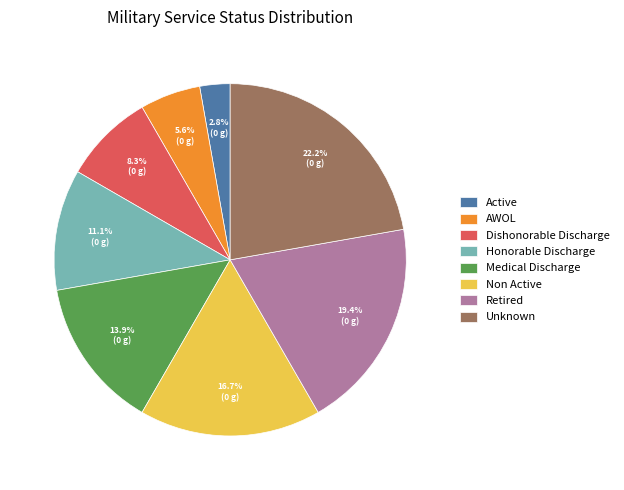

Which slice is the smallest?

Active